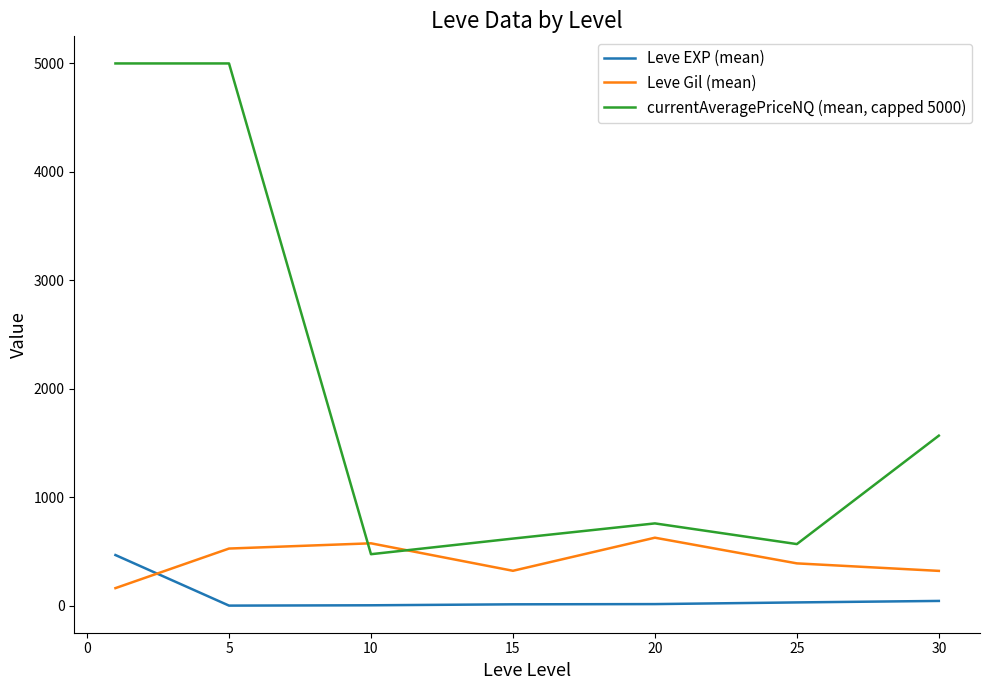

Which series has the largest range (max minus min)?

currentAveragePriceNQ (mean, capped 5000)